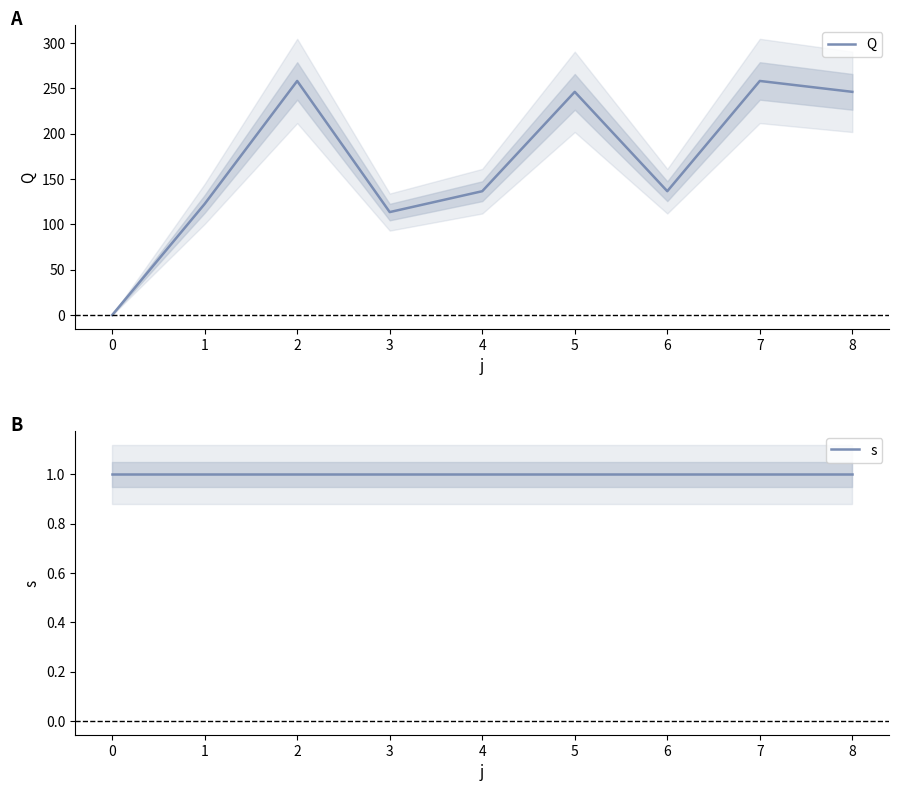

What is the maximum value shown in the chart?

258.0